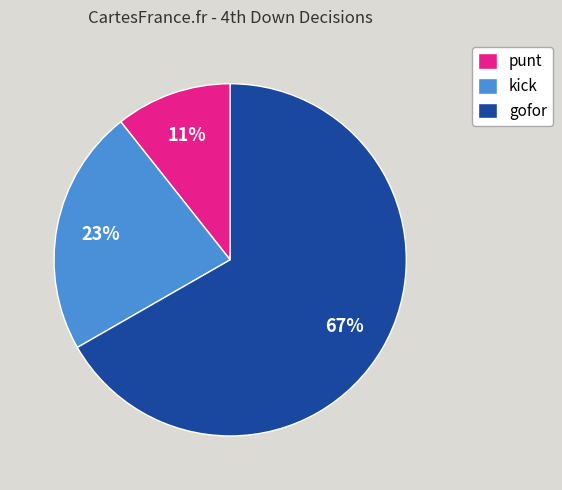

Does any single category account for the majority?

Yes